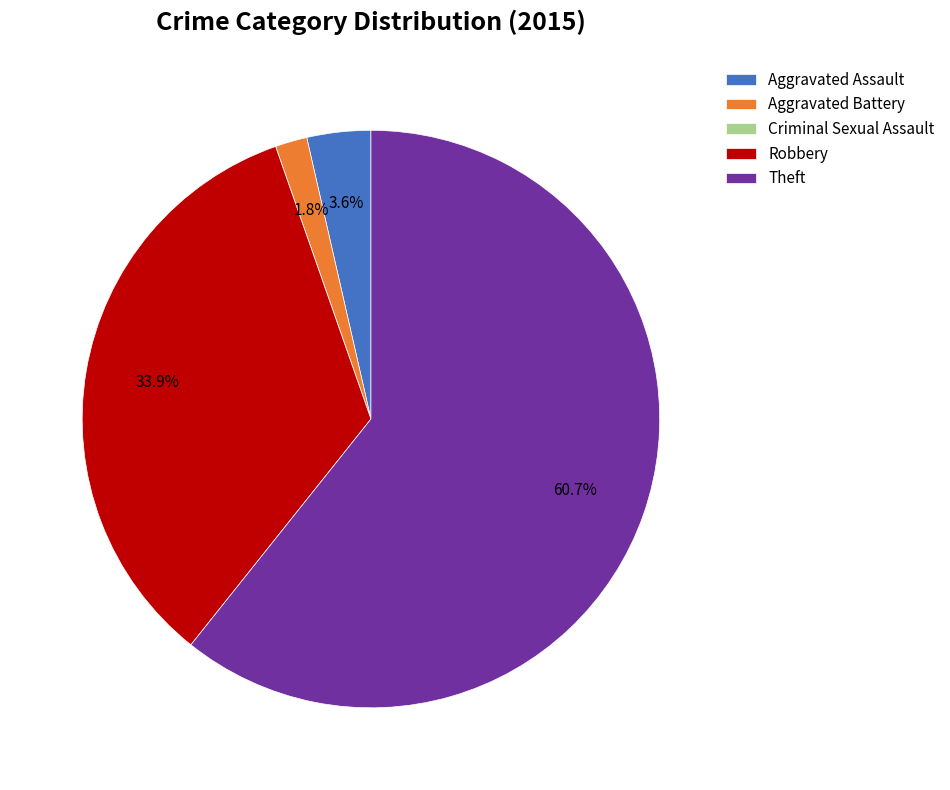

To the nearest percent, what is the difference between the largest and smallest slice percentages?

61%